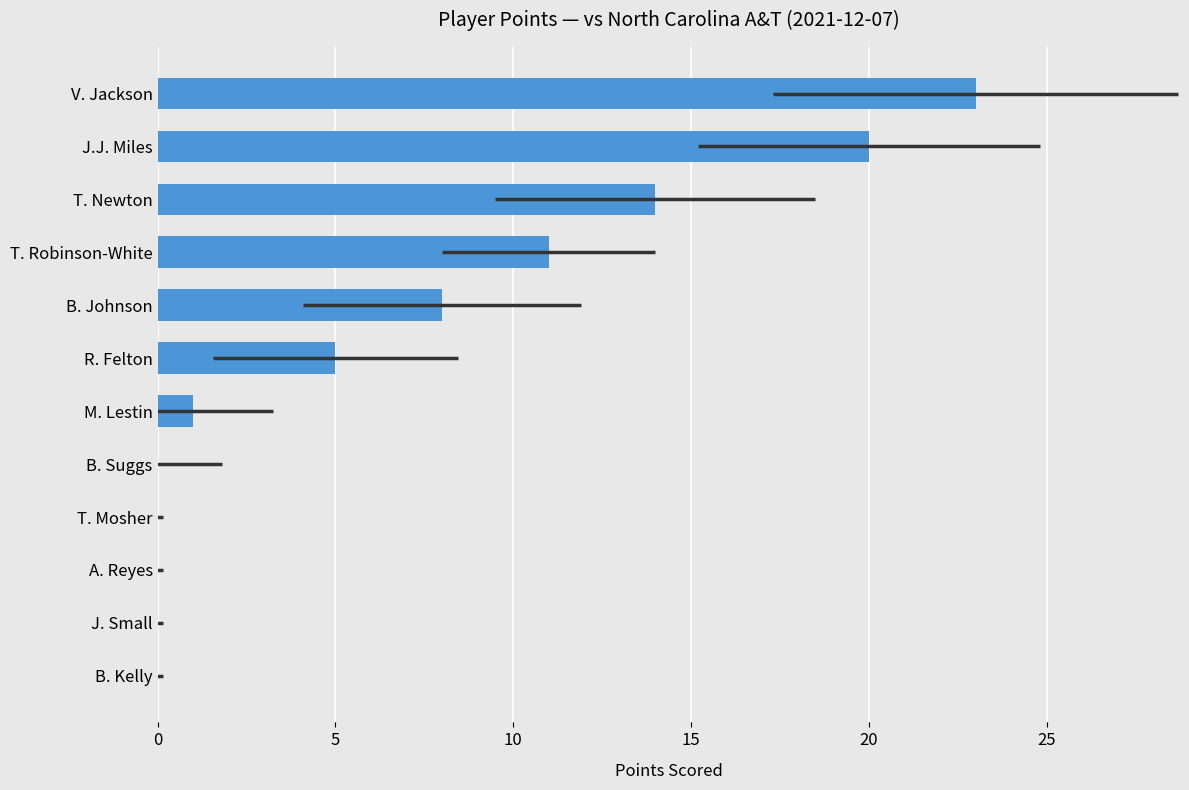

What is the average value?

7